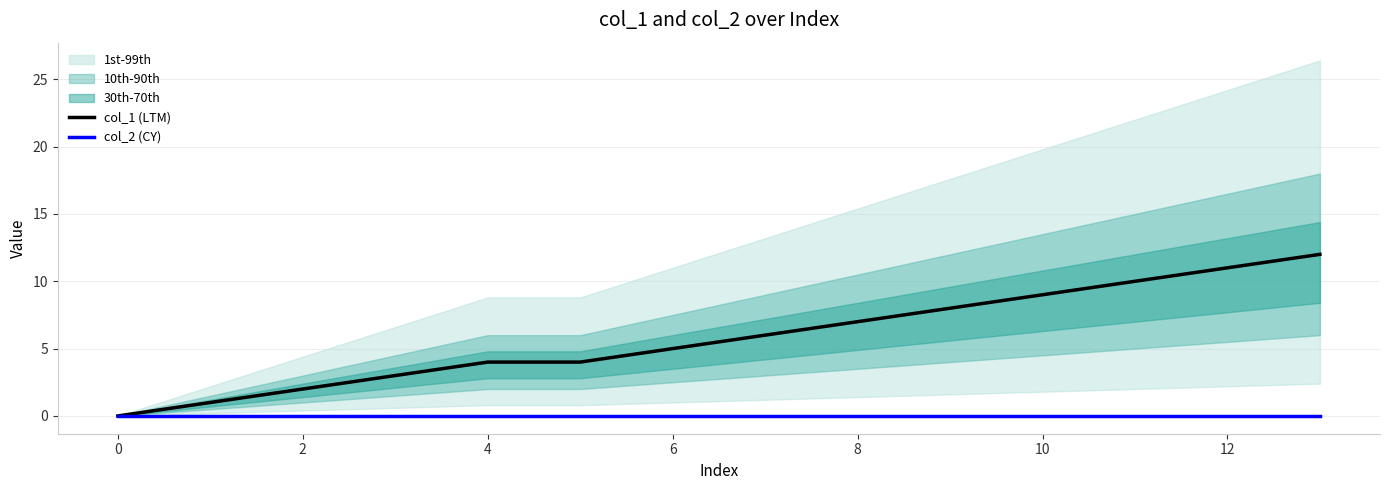

What is the label of the 2nd point from the right?

12